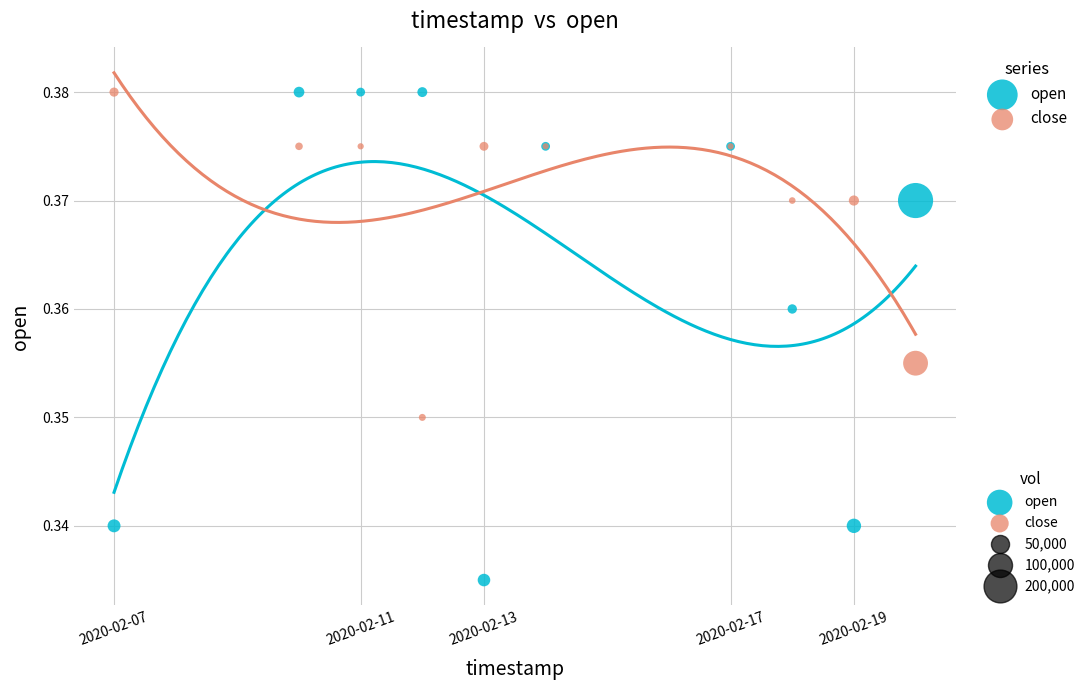

Which series reaches the minimum Y coordinate?

open